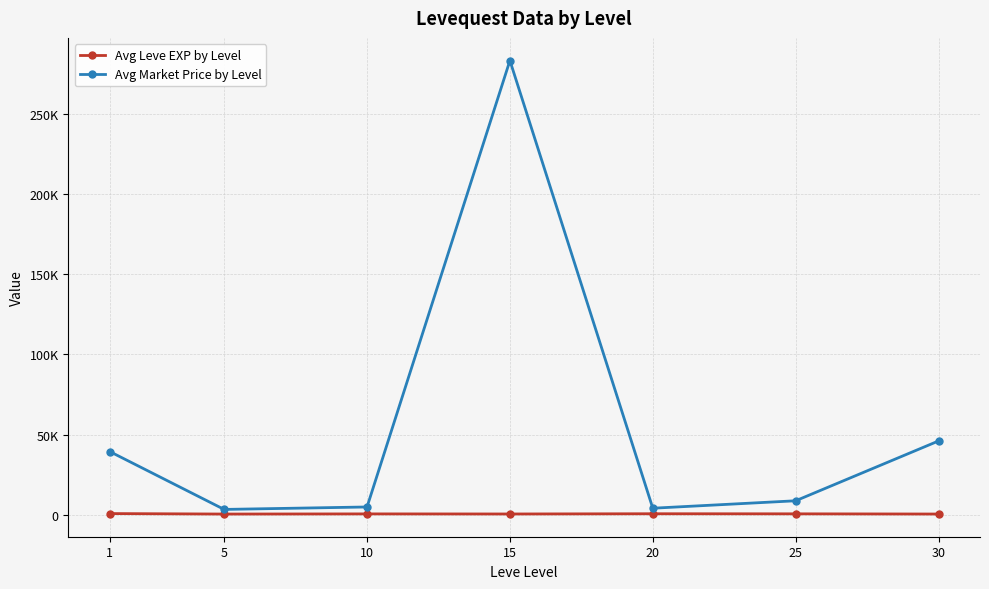

What are all the series names shown in the legend?

Avg Leve EXP by Level, Avg Market Price by Level